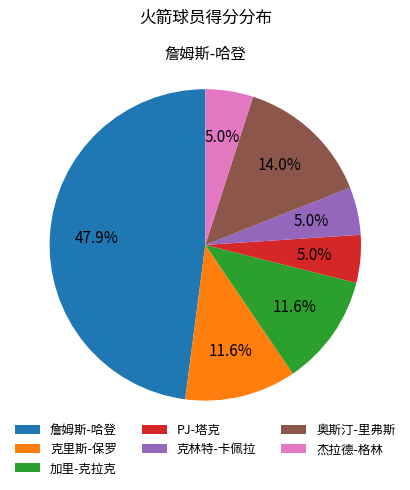

What portion of the pie excludes 奥斯汀-里弗斯?

86.0%